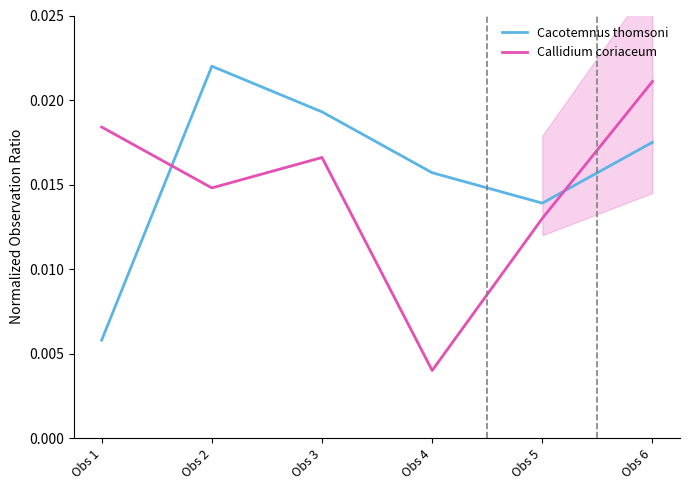

True or false: Callidium coriaceum and Cacotemnus thomsoni intersect in this chart.

True